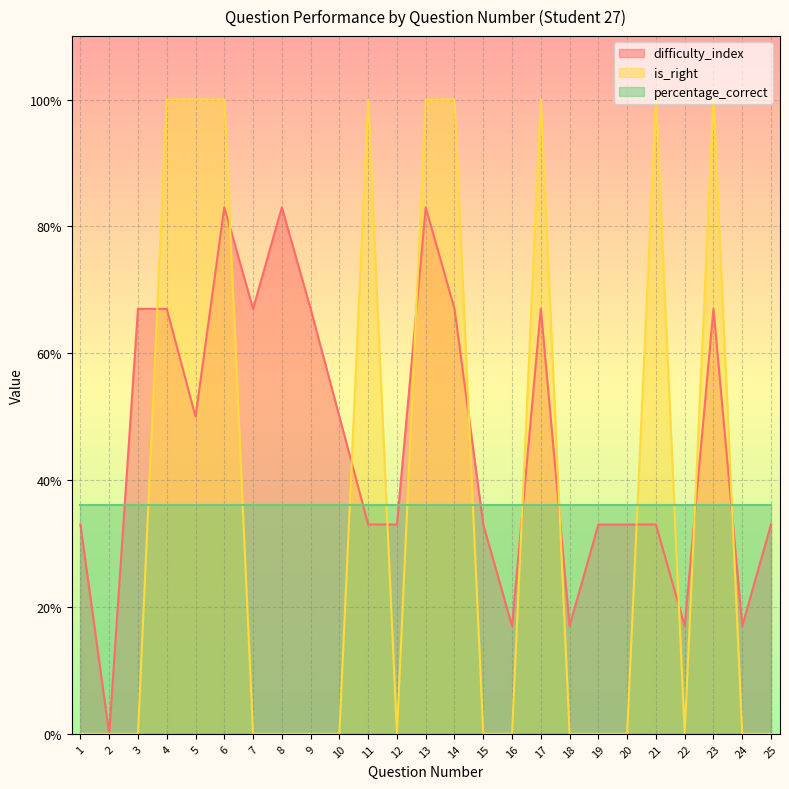

Does the chart display data point markers on the line(s)?

No